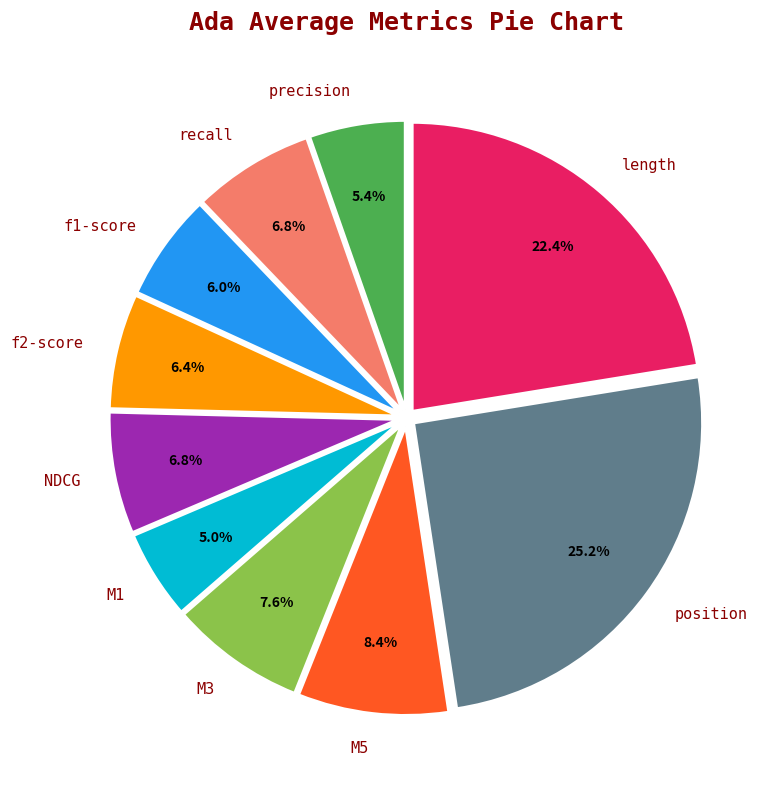

What is the largest slice in the pie chart?

position